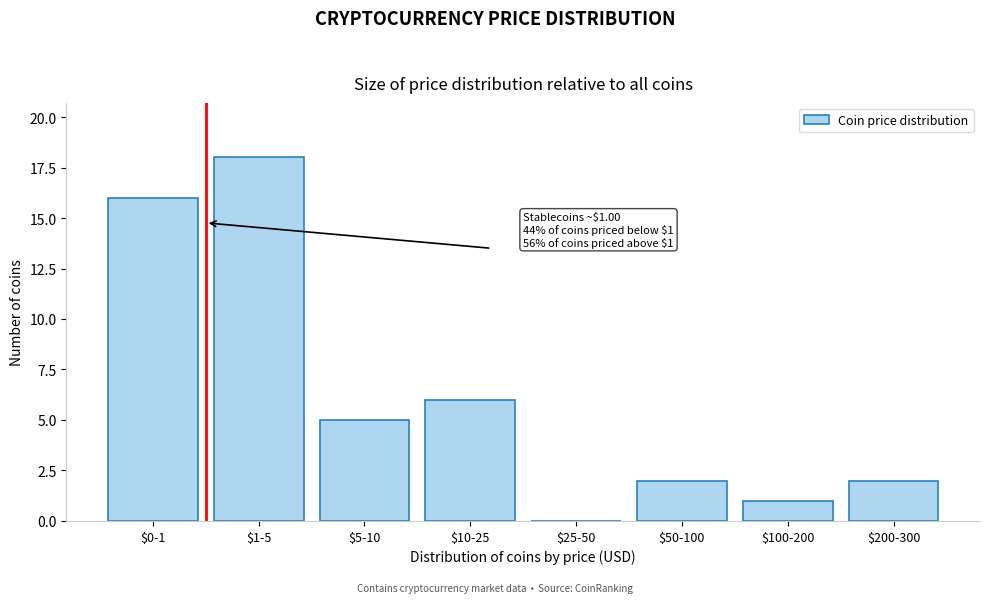

What is the maximum value shown in the chart?

18